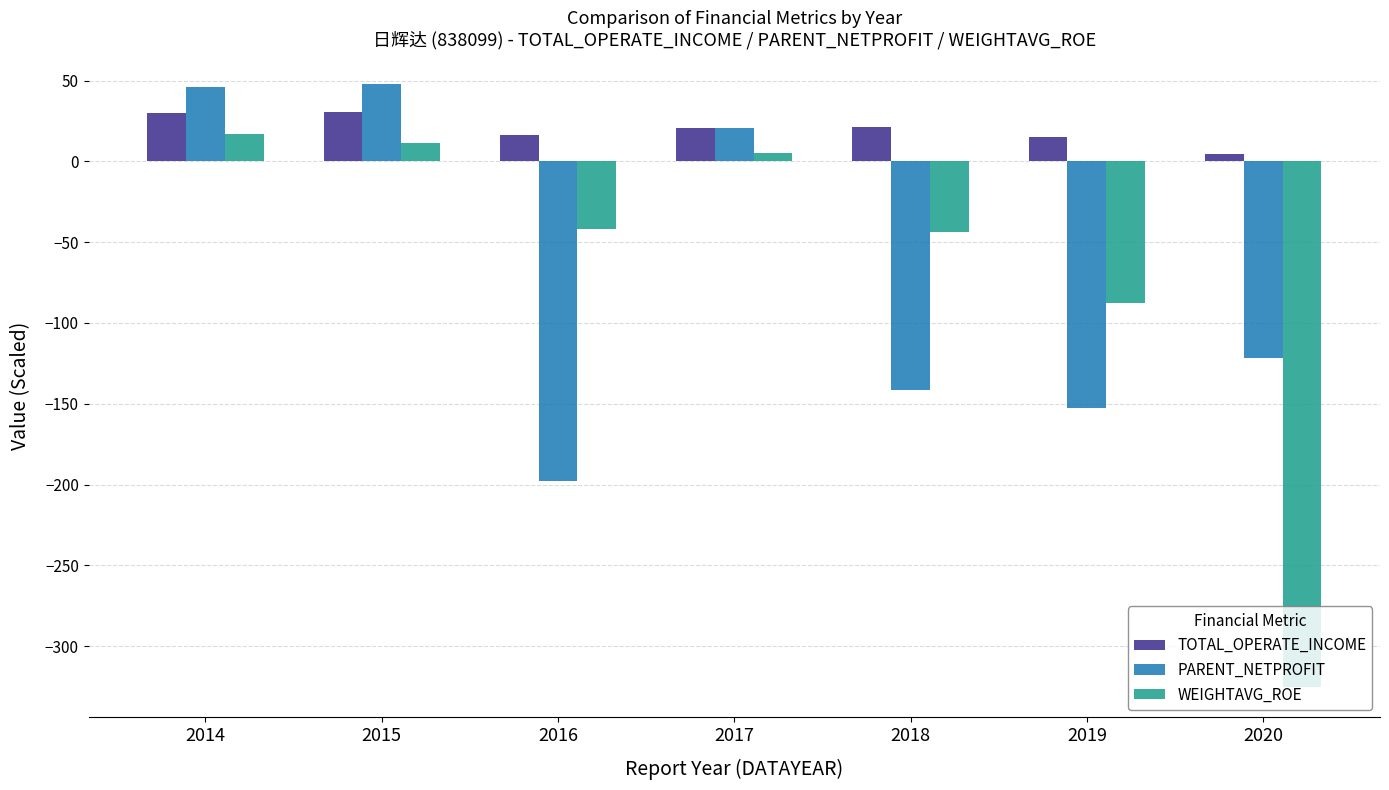

The value of TOTAL_OPERATE_INCOME at 2017 is 20.5. True or false?

True